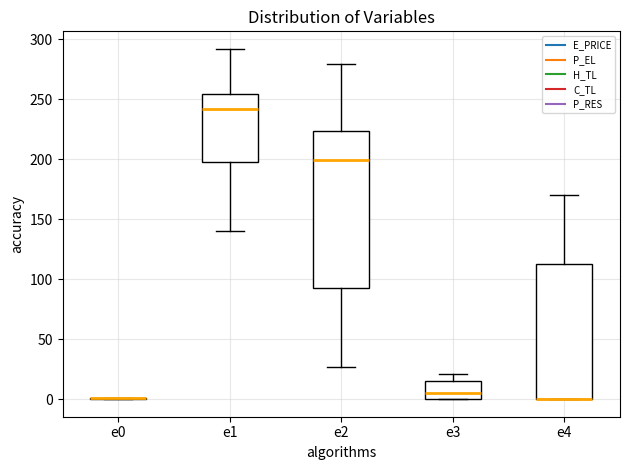

Reading left to right, transcribe this box plot: for each box, give where its median line is, the range the box spans, and where its two whiskers end, as read against the y-axis. The values are not printed on the chart, so give them approximately, as read against the axis.

e0: box collapsed to a line at 0, whiskers 0 to 0
e1: median 240, box 195 to 255, whiskers 140 to 290
e2: median 200, box 90 to 225, whiskers 25 to 280
e3: median 5, box 0 to 15, whiskers 0 to 20
e4: median 0 (drawn on the box's lower edge), box 0 to 115, whiskers 0 to 170